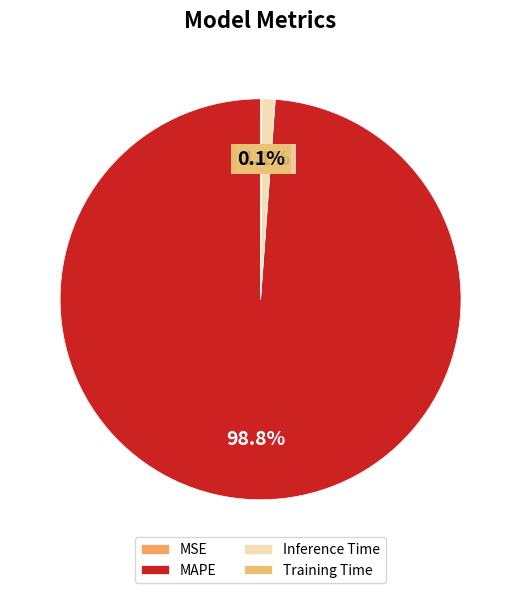

Is there a majority slice in this chart?

Yes